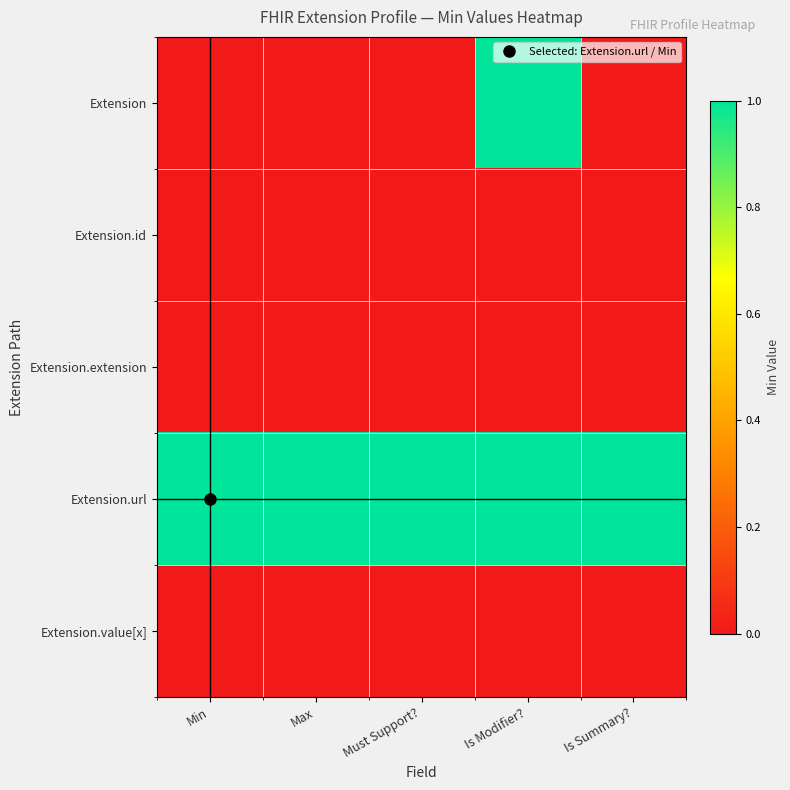

What is the total value across all series at Must Support??

1